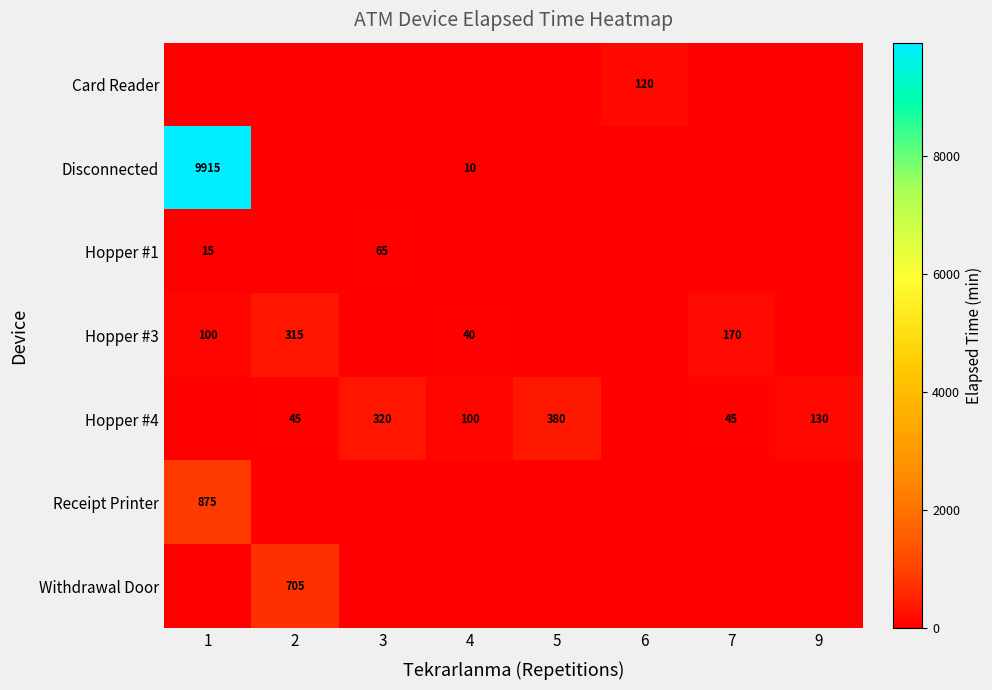

Is the value of Hopper #1 at 1 greater than the value of Disconnected at 6?

Yes